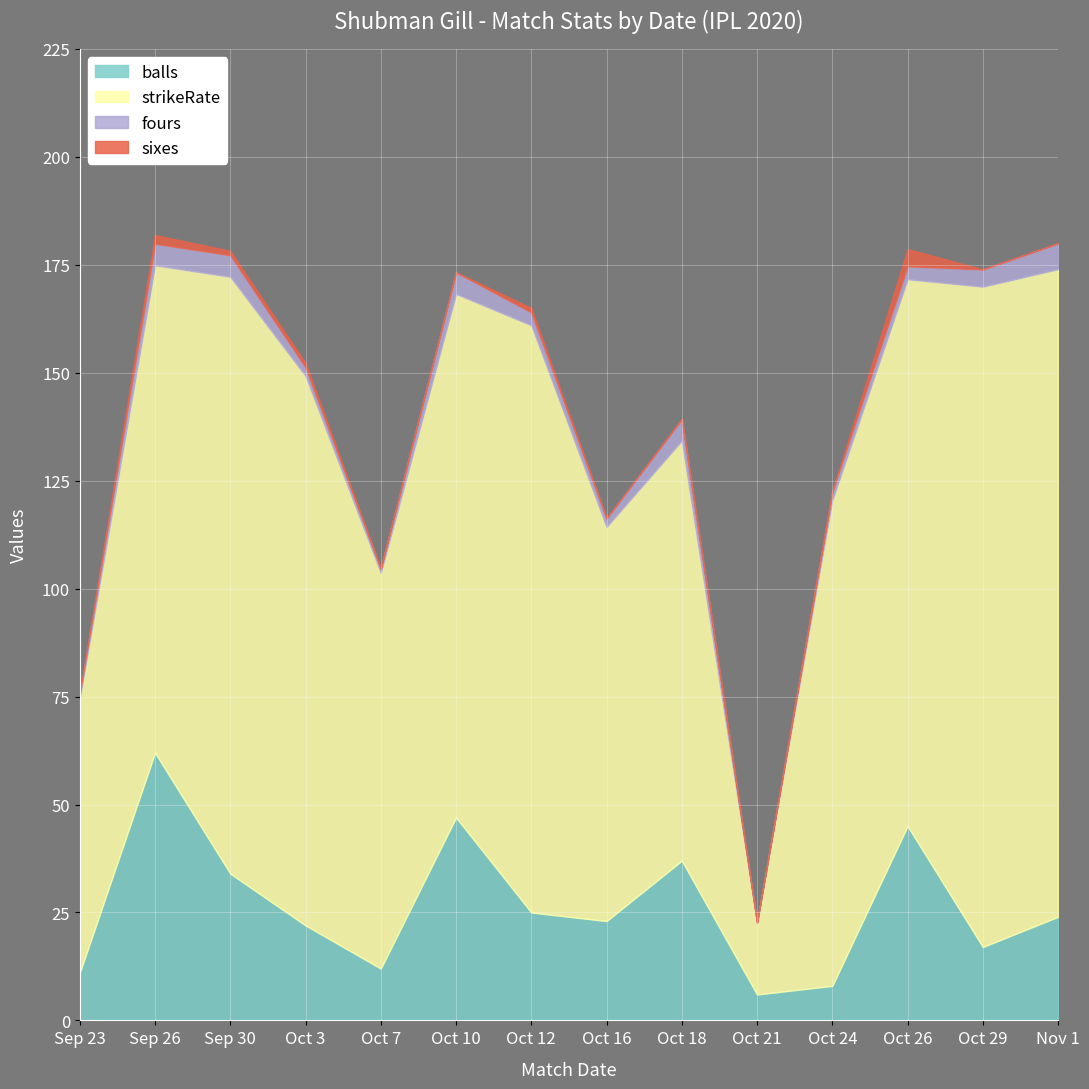

What is the difference between the highest and lowest values at Sep 30?

137.2